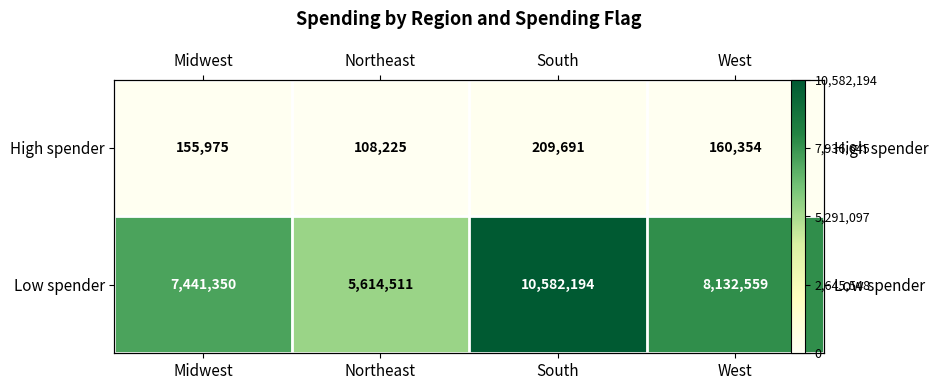

What is the sum of the High spender values at West and Northeast?

268579